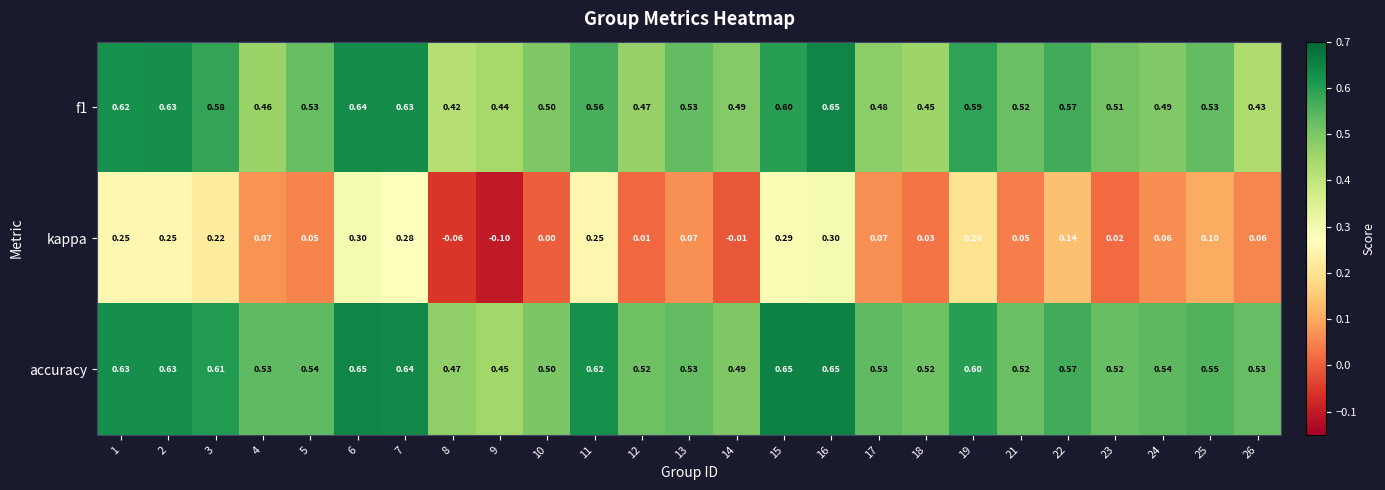

Which series has the widest spread of values?

kappa